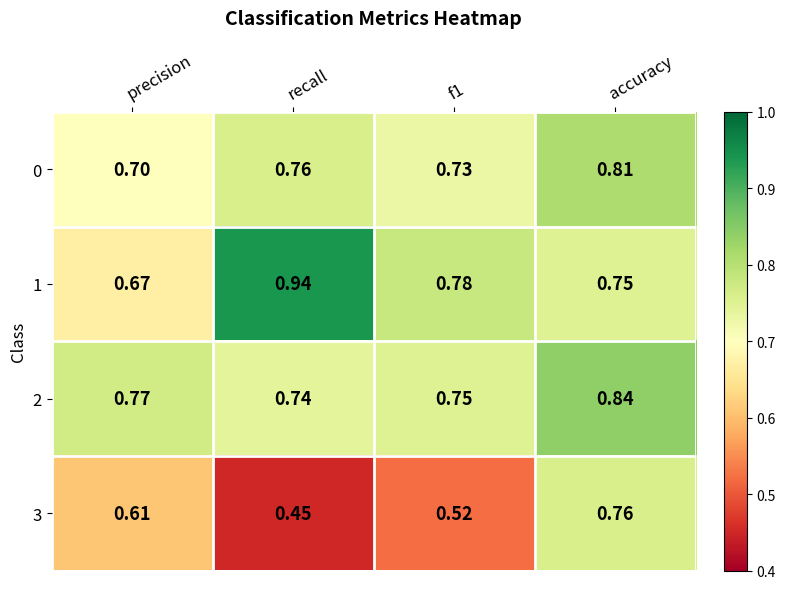

At which category is the sum across all series the highest?

accuracy